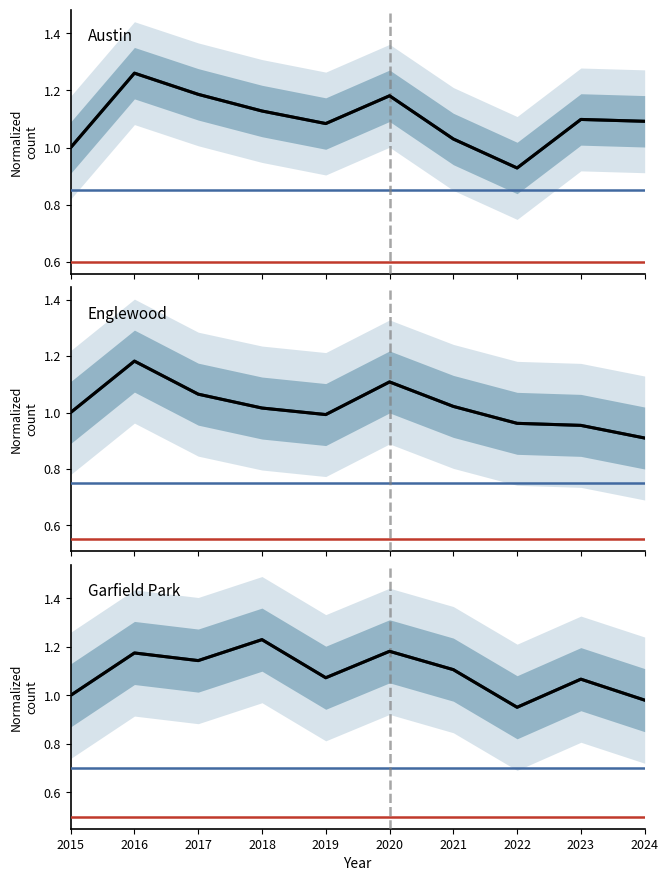

Which series changed the most between 2016 and 2024?

Englewood